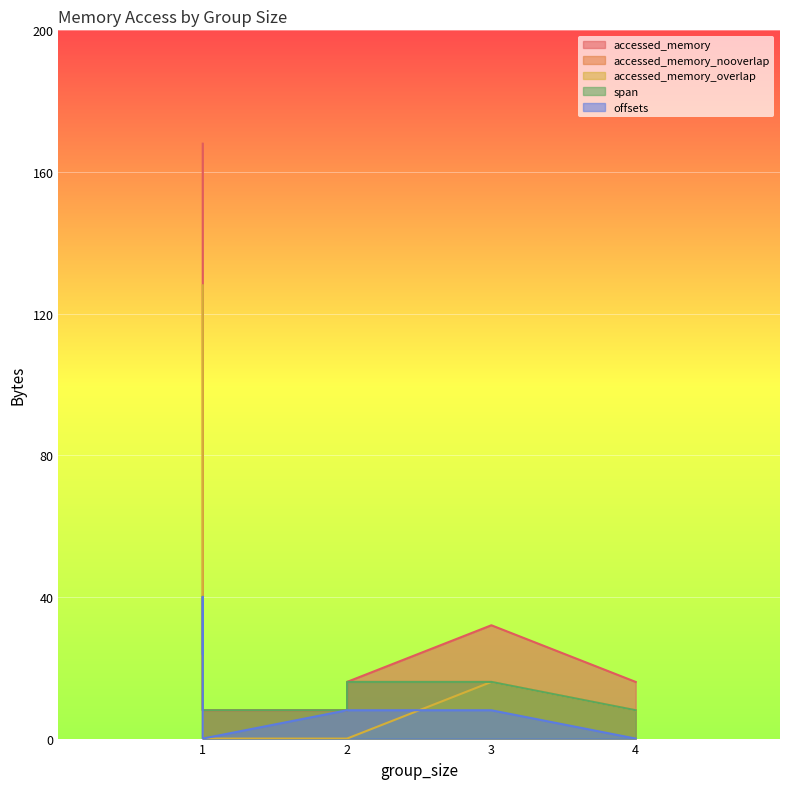

Reading right to left, extract all data points from this chart.

accessed_memory: 4=16	3=32	2=16	2=8	1=8	1=8	1=24	1=168
accessed_memory_nooverlap: 4=8	3=16	2=16	2=8	1=8	1=8	1=16	1=40
accessed_memory_overlap: 4=8	3=16	2=0	2=0	1=0	1=0	1=8	1=128
span: 4=8	3=16	2=16	2=8	1=8	1=8	1=16	1=40
offsets: 4=0	3=8	2=8	2=8	1=0	1=8	1=40	1=24